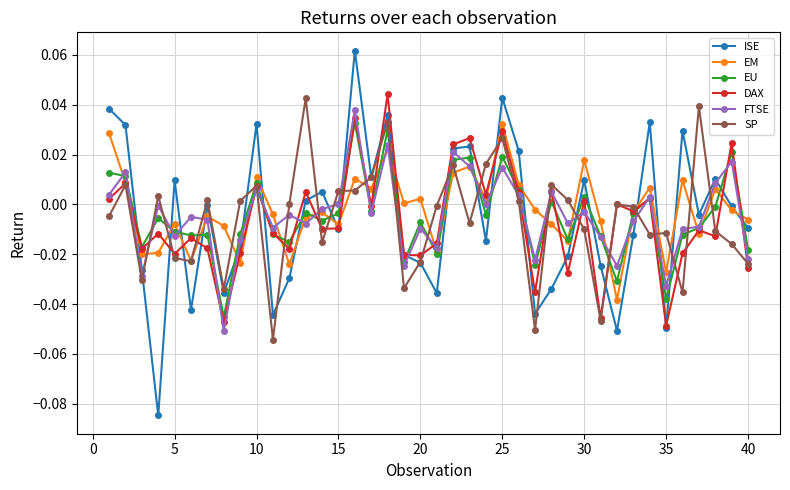

After their last crossing, which series has the higher values: ISE or DAX?

ISE